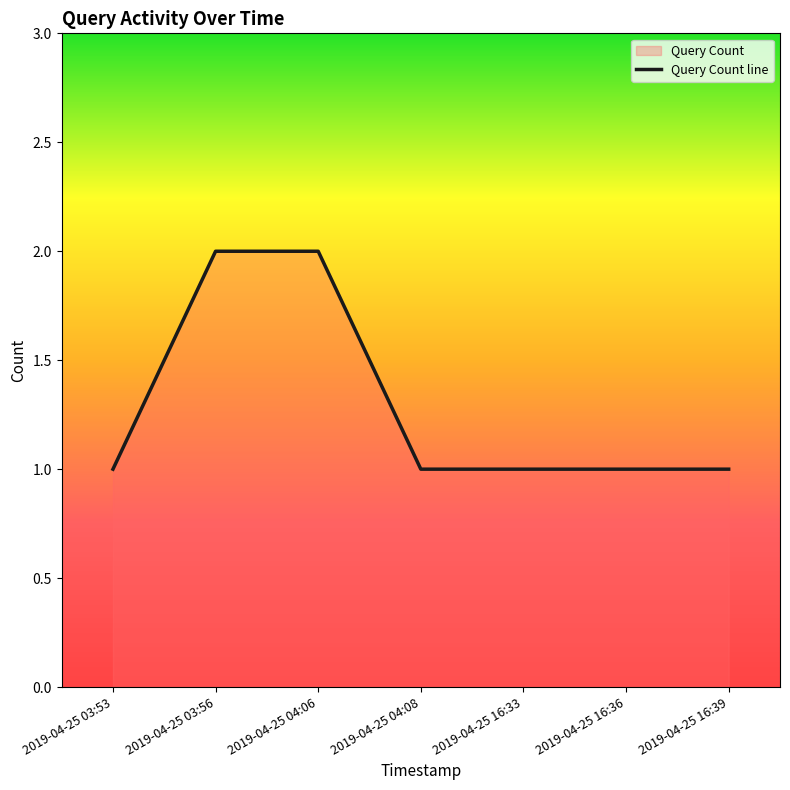

Which category has the highest value across all series?

2019-04-25 03:56